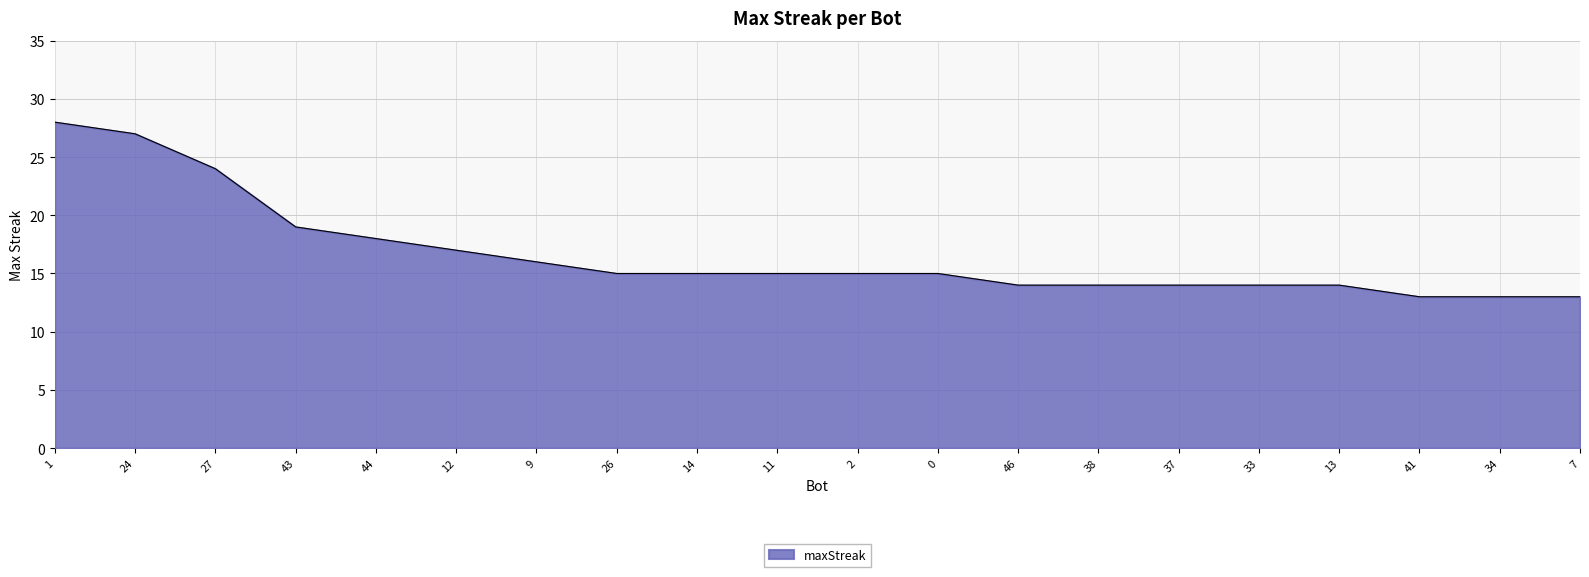

What is the difference between the second highest and second lowest values?

14